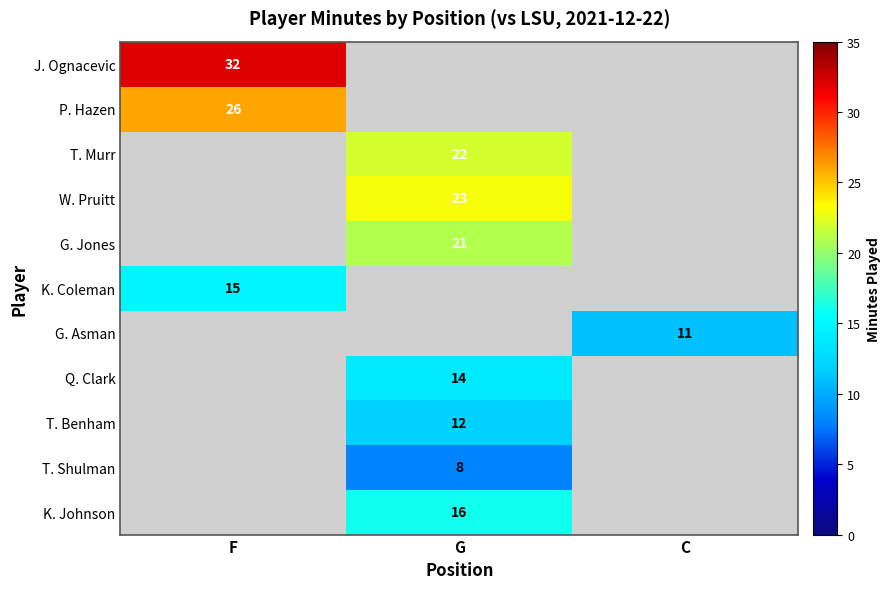

The J. Ognacevic series shows 32 at F. True or false?

True